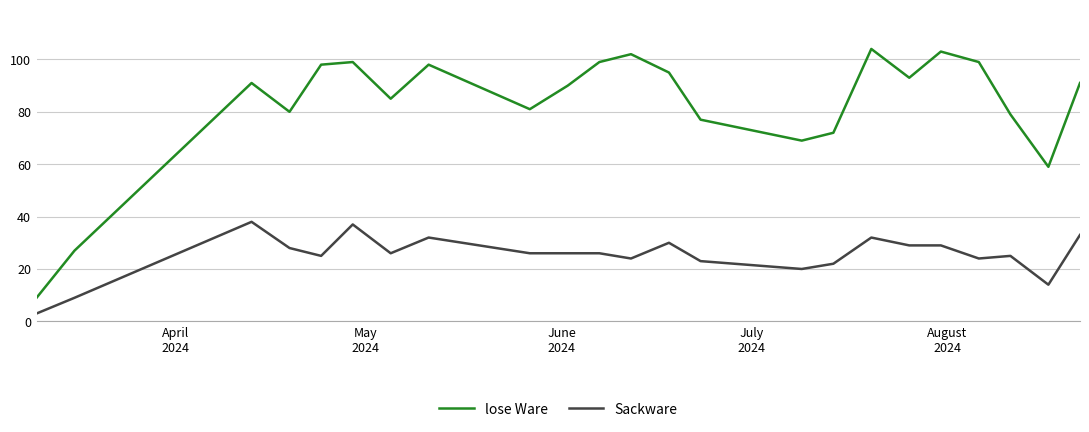

Which series has the largest total across all categories?

lose Ware